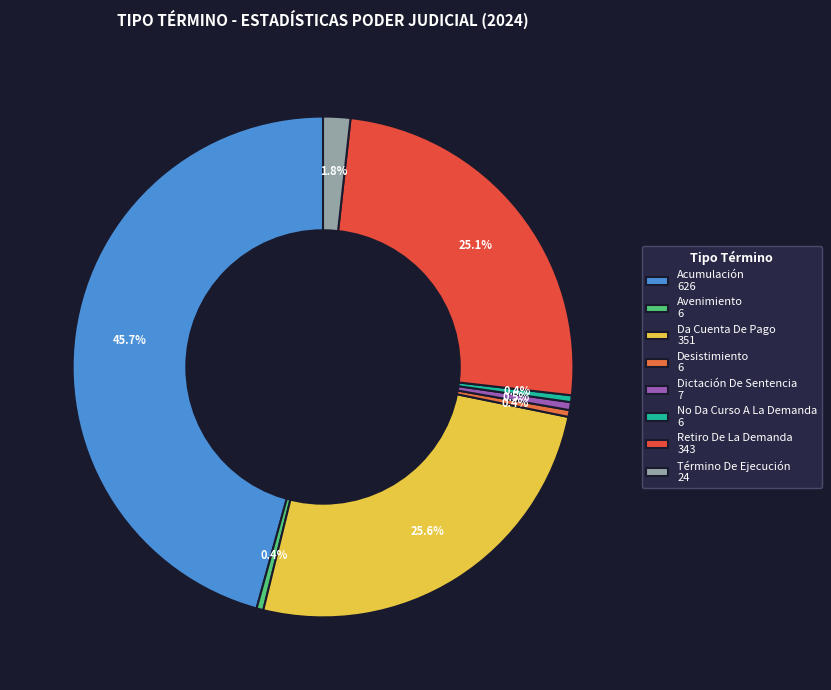

How many segments does this pie chart have?

8